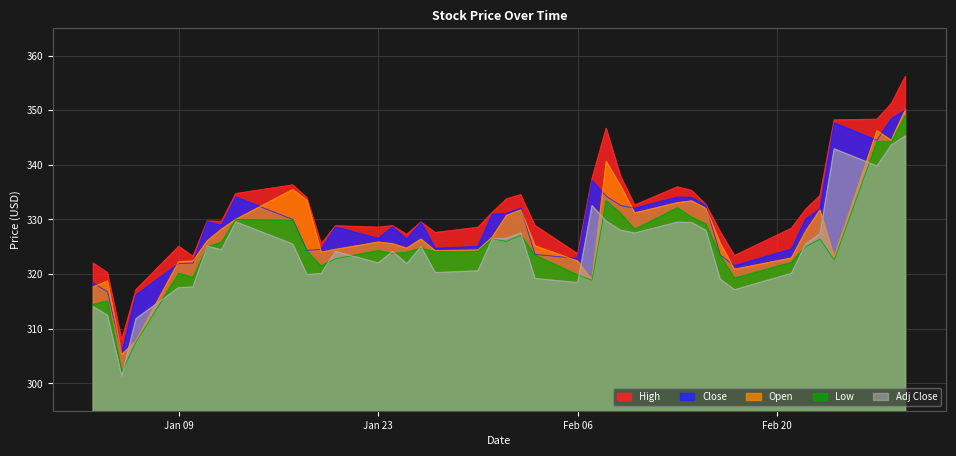

Reading left to right, what are all the values shown in this chart?

High: 322.0	320.2	308.0	317.1	325.1	323.2	329.7	329.6	334.7	336.3	334.0	325.5	328.8	328.6	328.9	327.3	329.5	327.6	328.5	331.3	333.8	334.5	328.9	323.7	337.4	346.7	338.0	332.6	336.0	335.3	332.7	327.8	323.4	328.4	331.9	334.3	348.2	348.3	351.1	356.2
Close: 318.4	316.8	305.5	316.2	321.9	322.0	329.6	328.9	334.1	330.0	324.3	324.5	328.6	326.5	328.6	326.4	329.5	324.7	325.0	330.9	331.1	332.0	323.6	322.9	337.1	334.2	332.6	332.0	334.1	334.0	332.5	323.5	321.5	324.6	330.0	331.9	347.7	344.5	348.4	350.0
Open: 317.7	318.7	305.3	307.8	322.3	322.4	326.1	328.2	330.0	335.5	333.5	324.0	324.5	325.9	325.6	324.7	326.4	324.3	324.4	326.8	330.7	331.7	325.2	322.4	318.9	340.6	336.2	331.2	333.1	333.4	332.0	325.7	320.9	322.9	327.9	331.7	323.1	346.2	344.5	350.1
Low: 314.5	315.1	302.2	307.6	320.1	319.4	325.0	325.8	330.0	329.8	324.2	321.5	322.8	324.3	323.7	324.0	324.7	324.1	324.2	326.5	326.0	327.1	323.4	319.8	318.9	333.5	331.1	328.2	332.1	330.4	329.2	323.4	319.2	322.1	325.0	326.4	322.6	344.2	344.2	349.0
Adj Close: 314.0	312.4	301.3	311.8	317.5	317.6	325.1	324.4	329.6	325.5	319.9	320.1	324.1	322.0	324.1	321.9	325.0	320.3	320.6	326.4	326.6	327.5	319.2	318.5	332.5	329.7	328.0	327.5	329.5	329.4	328.0	319.1	317.1	320.1	325.5	327.4	342.9	339.8	343.6	345.3